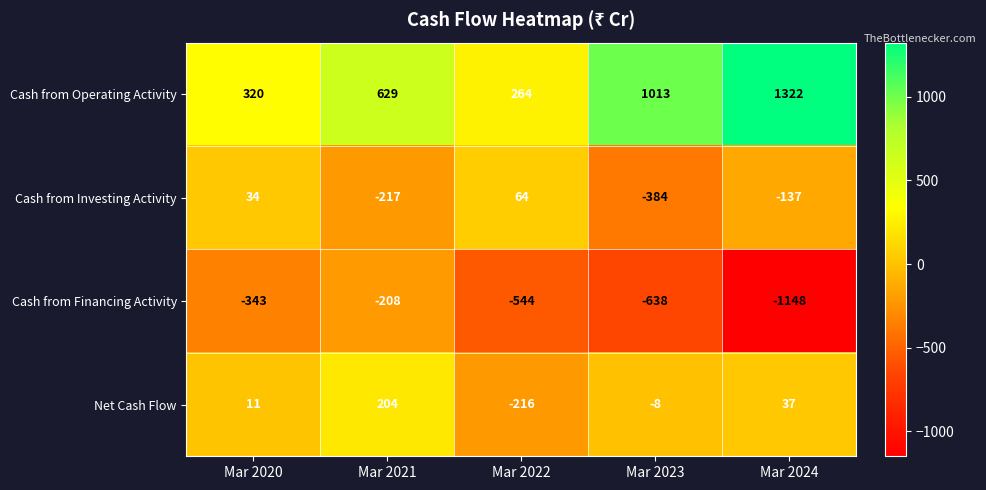

Which series has the largest range (max minus min)?

Cash from Operating Activity